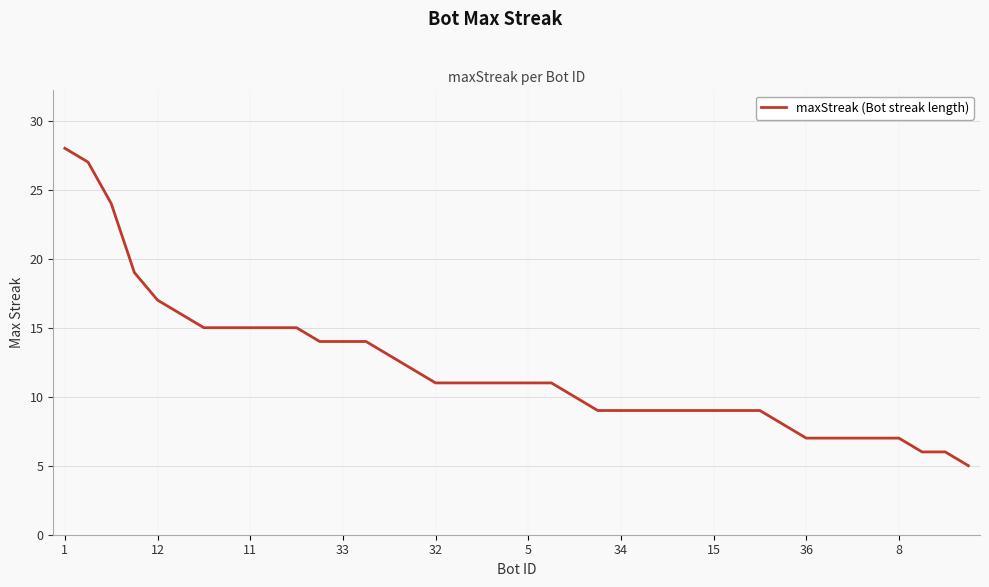

Does the chart have visible grid lines?

Yes